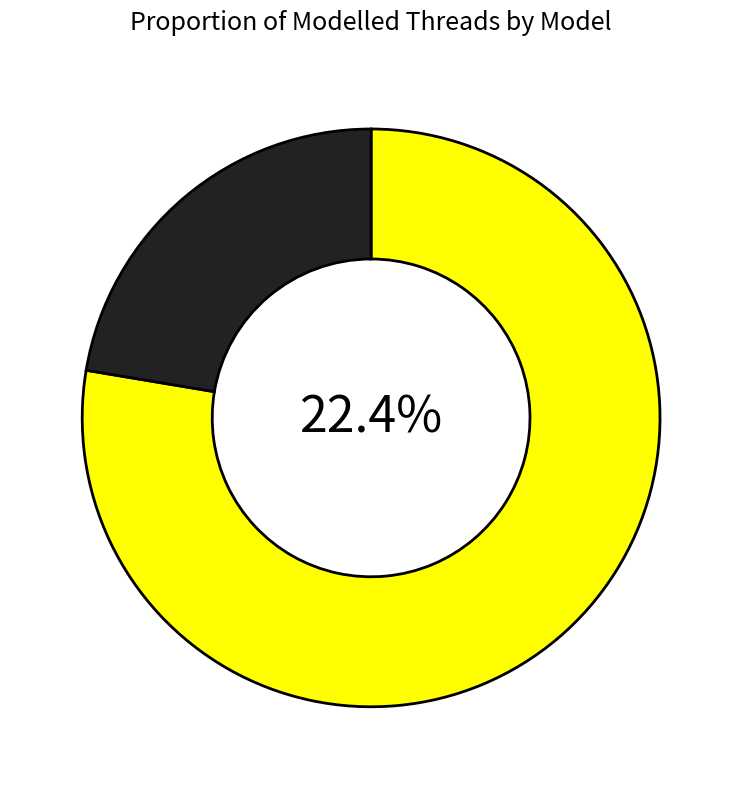

How many slices are in this pie chart?

2